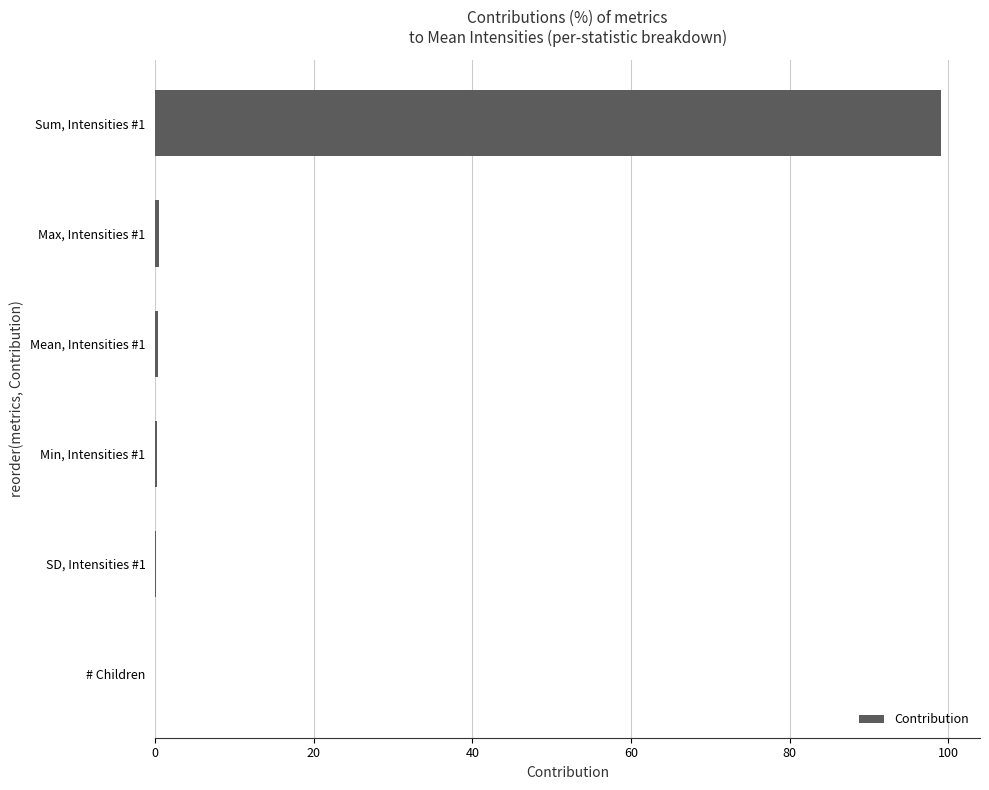

What is the sum of all values?

100.0